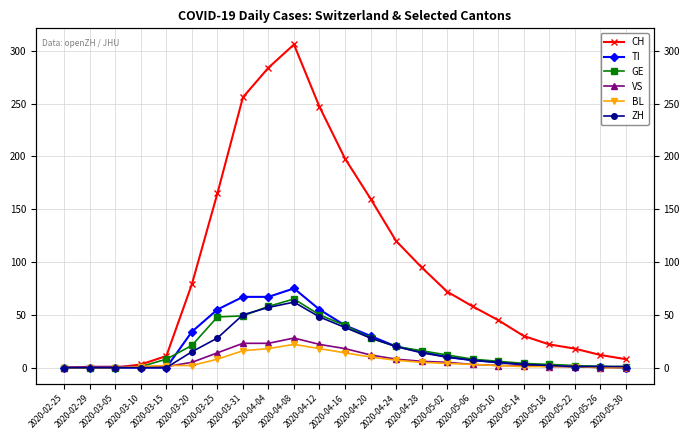

Which series has the largest total across all categories?

CH